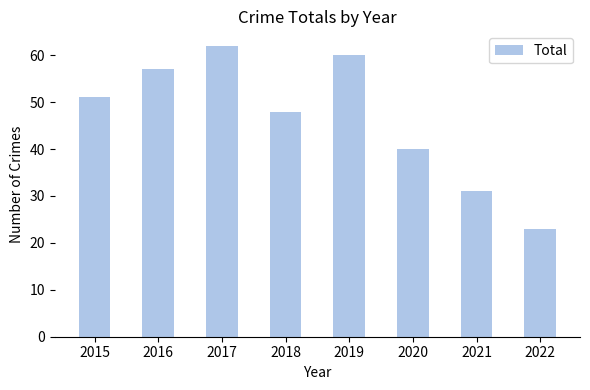

What is the value of the 3rd bar from the left?

62